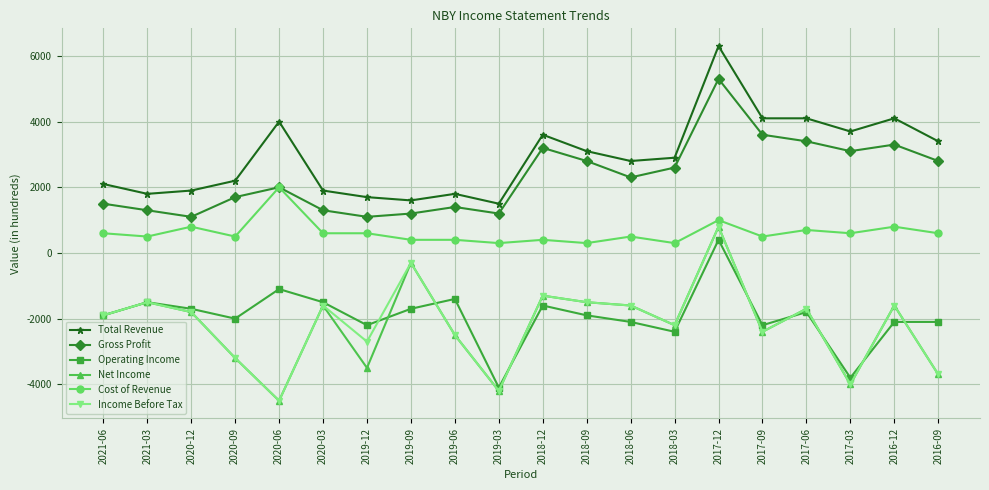

True or false: Income Before Tax and Total Revenue cross at least once.

False